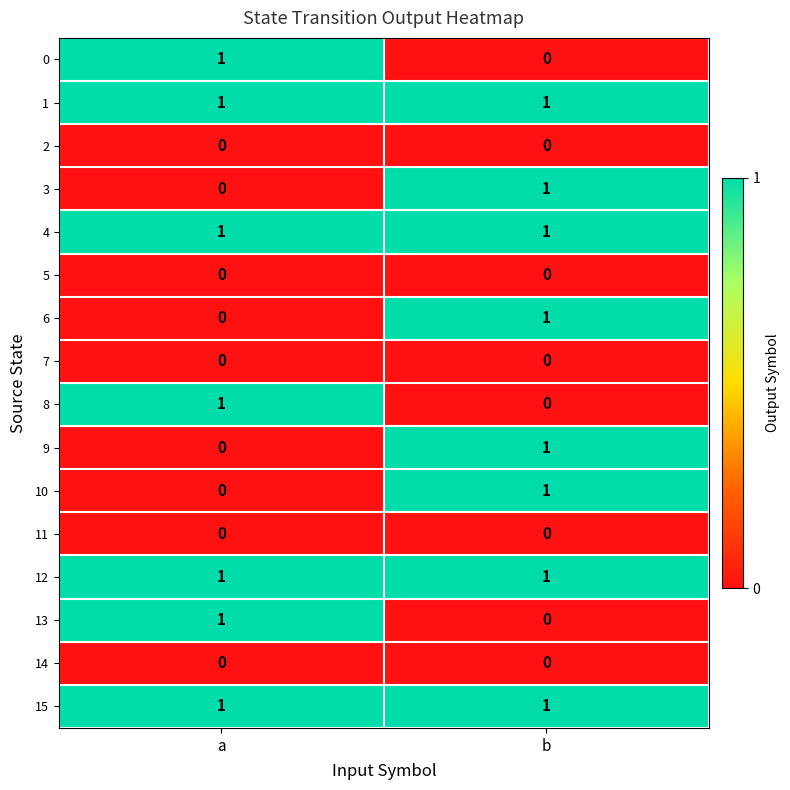

Where is 13 nearest to the value 0?

b